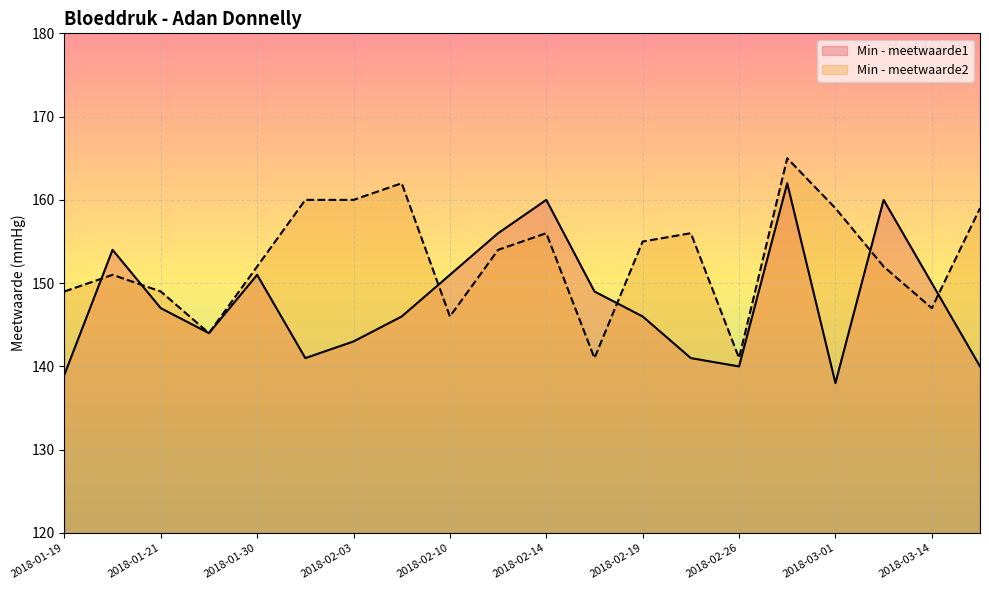

At which label is Min - meetwaarde1 closest to 150?

2018-03-14